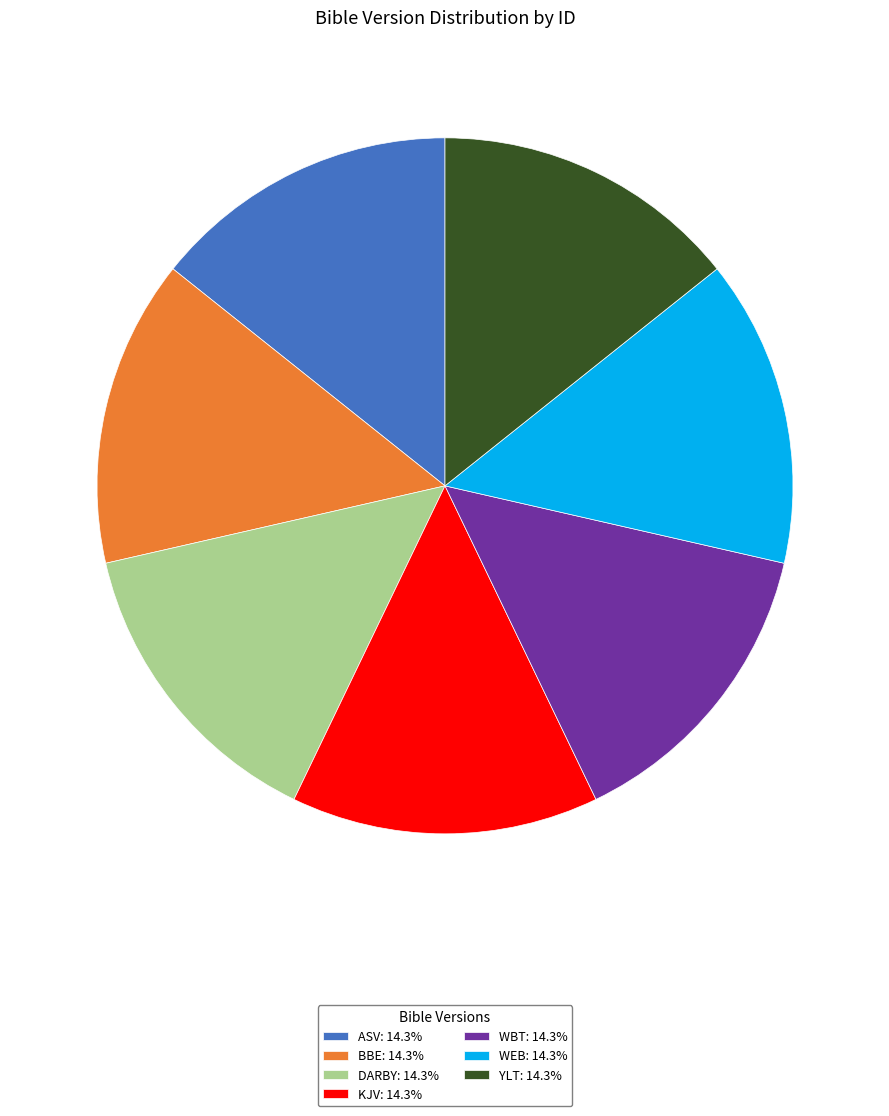

Does WBT: 14.3% account for over 50% of the chart?

No